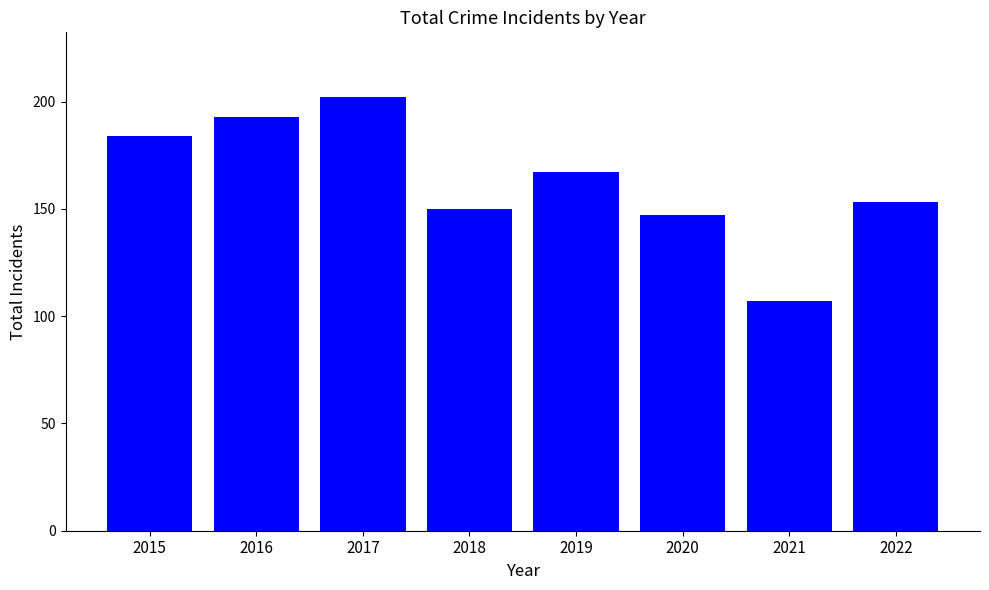

Read the value at 2021, to the nearest 10.

110